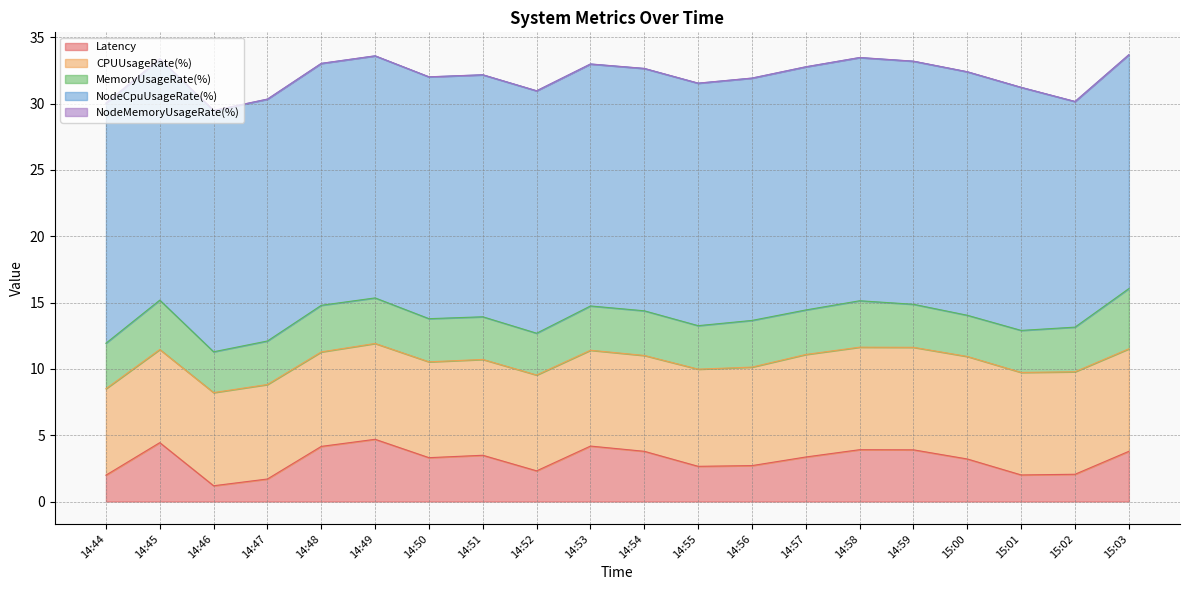

What is the greatest value displayed?

18.4